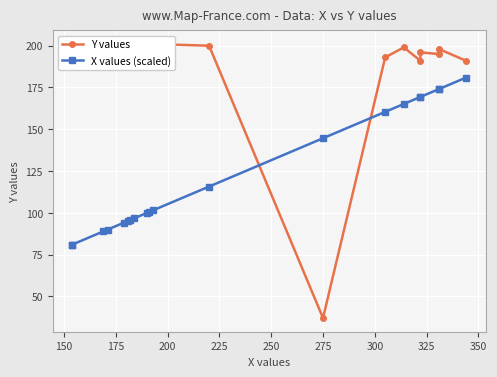

Is the value of X values (scaled) at 16 greater than the value of Y values at 18?

No